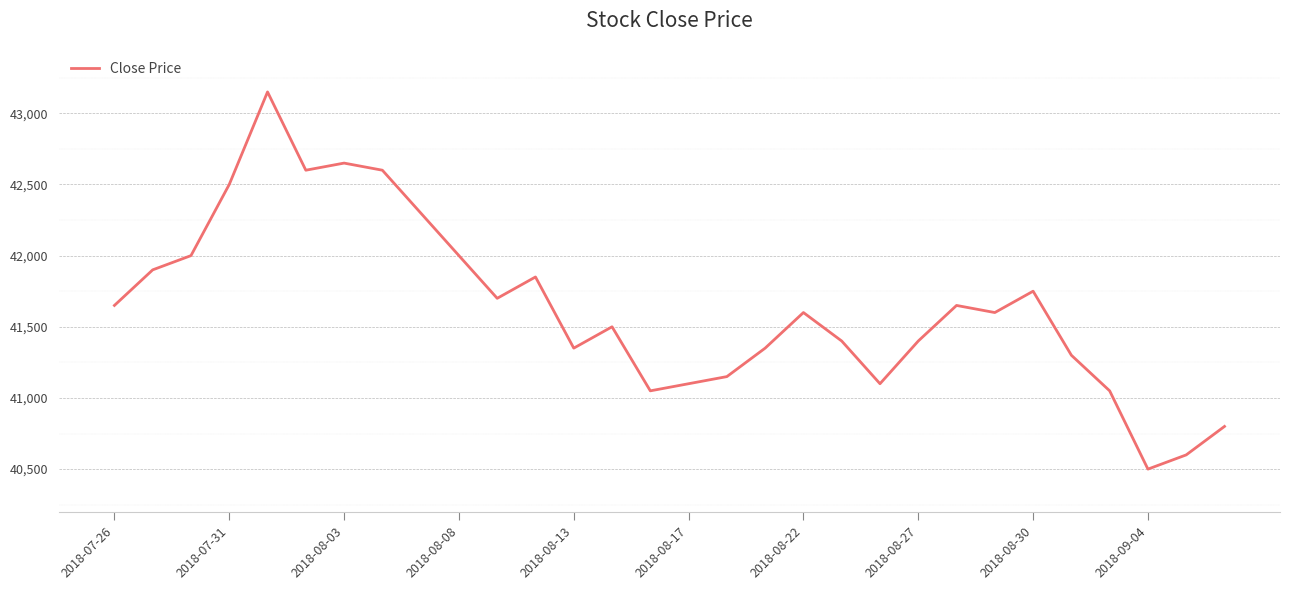

What is the maximum value shown in the chart?

43150